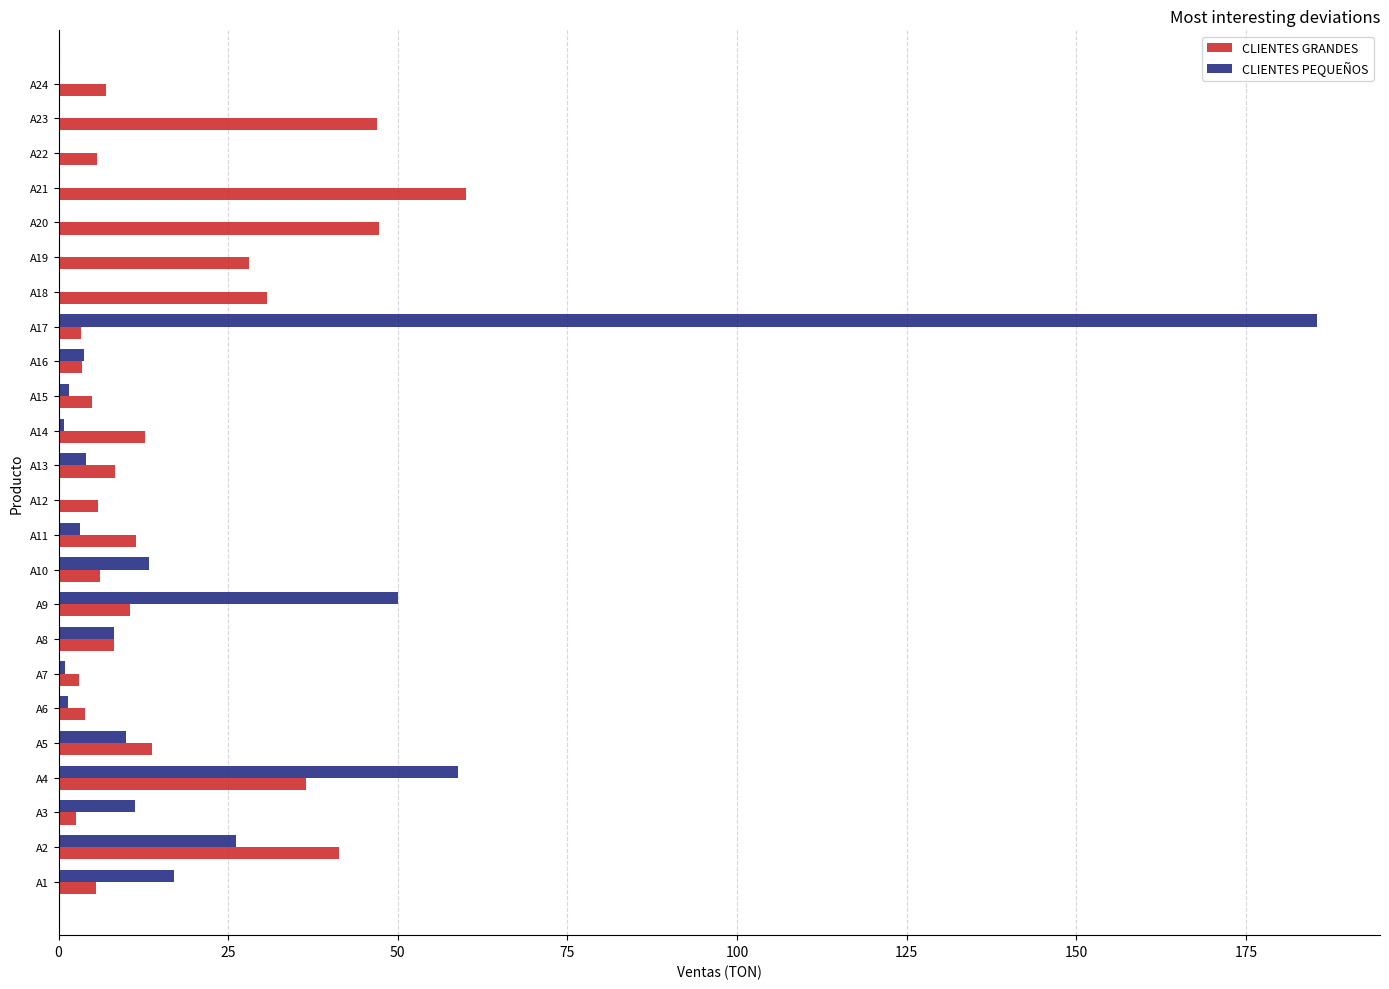

What is the sum of the CLIENTES GRANDES values at A9 and A22?

16.2